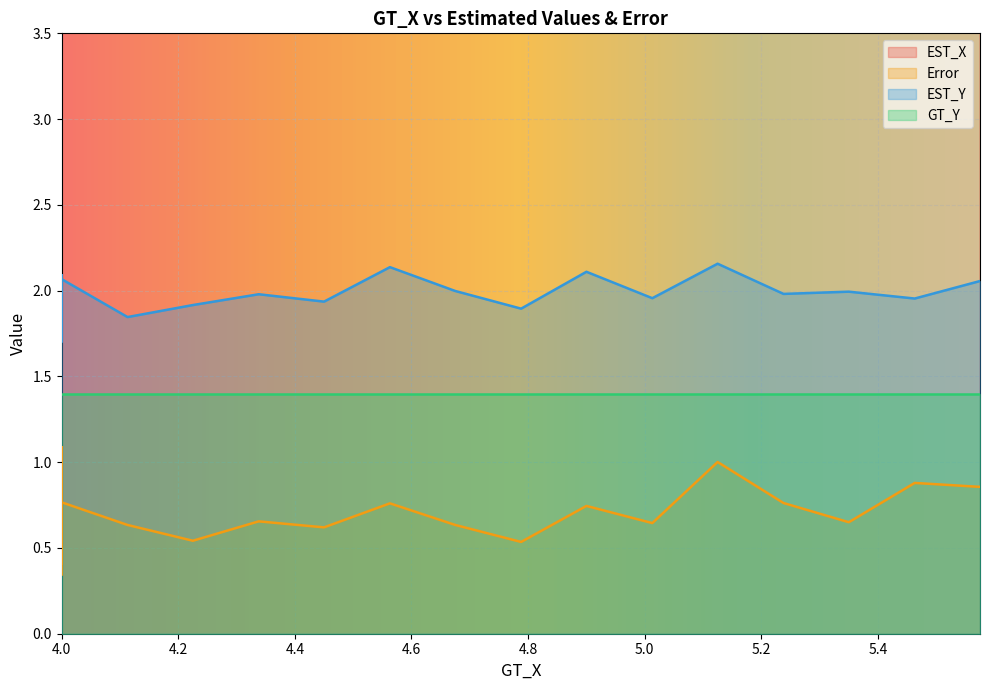

What is the minimum value shown in the chart?

0.3